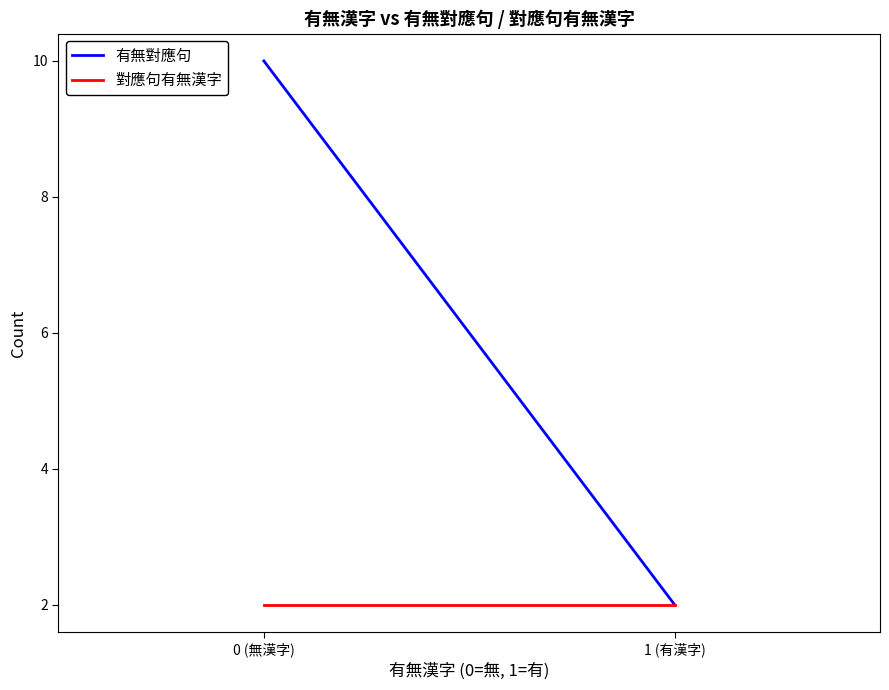

The 對應句有無漢字 series shows 1 at 1 (有漢字). True or false?

False